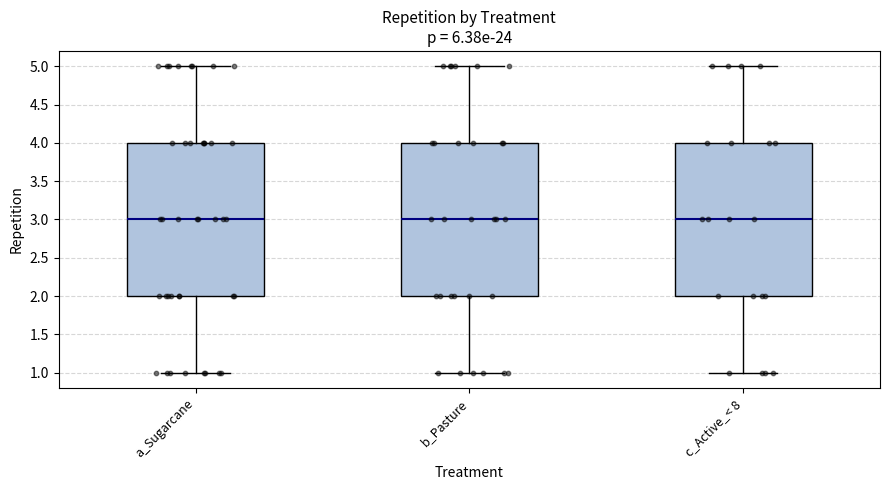

Where is the lower edge of the box for a_Sugarcane on the y-axis? The values are not printed on the chart, so give them approximately, as read against the axis.

2